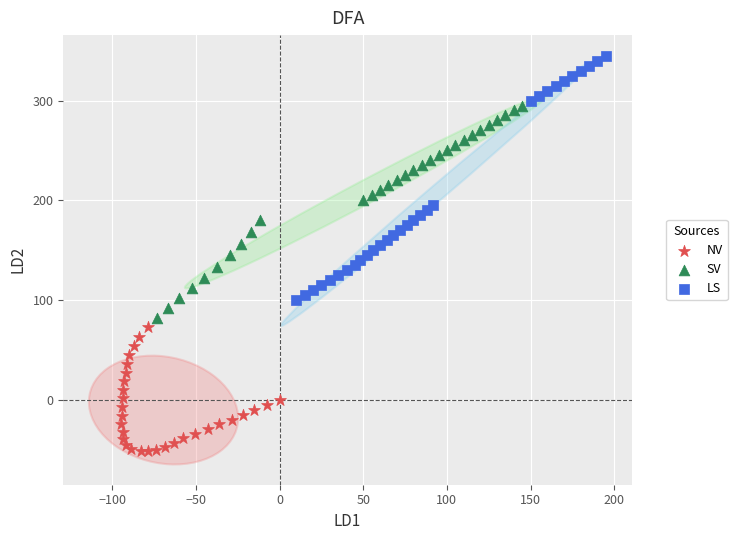

Which series contains the lowest Y value?

NV